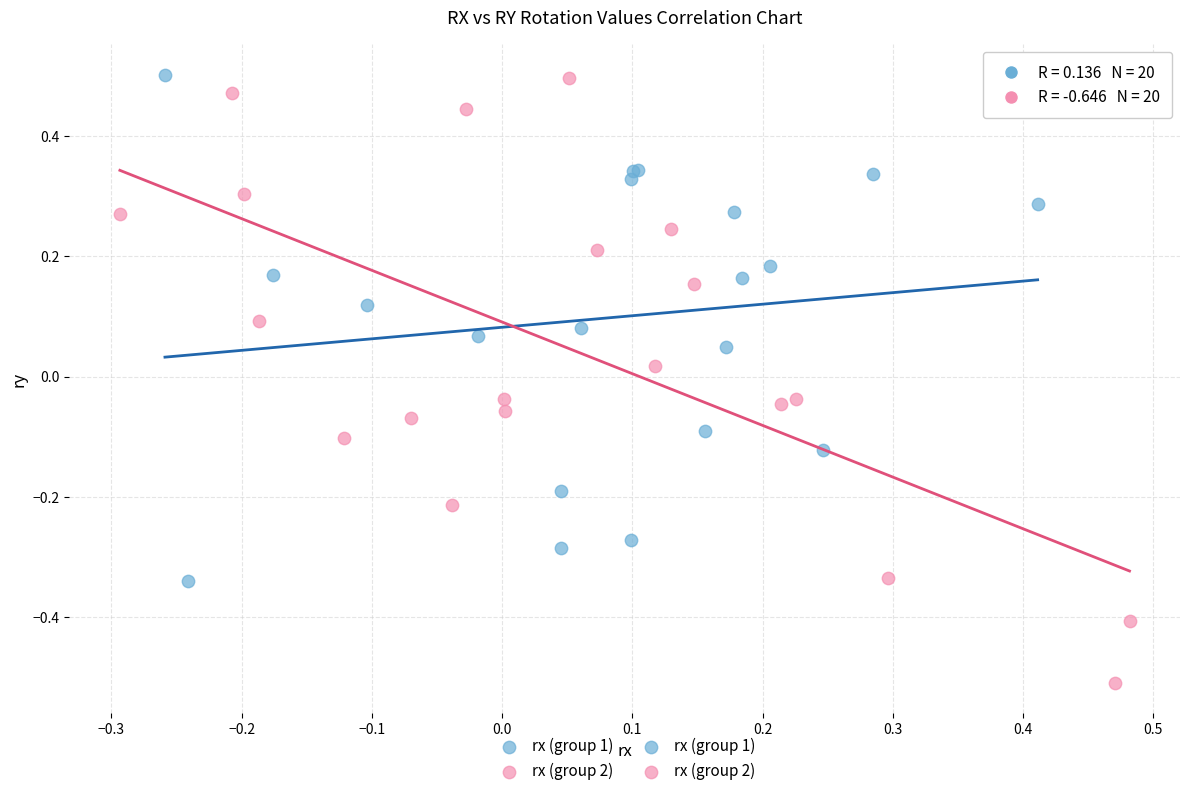

Which series has the widest spread of Y values?

rx (group 2)